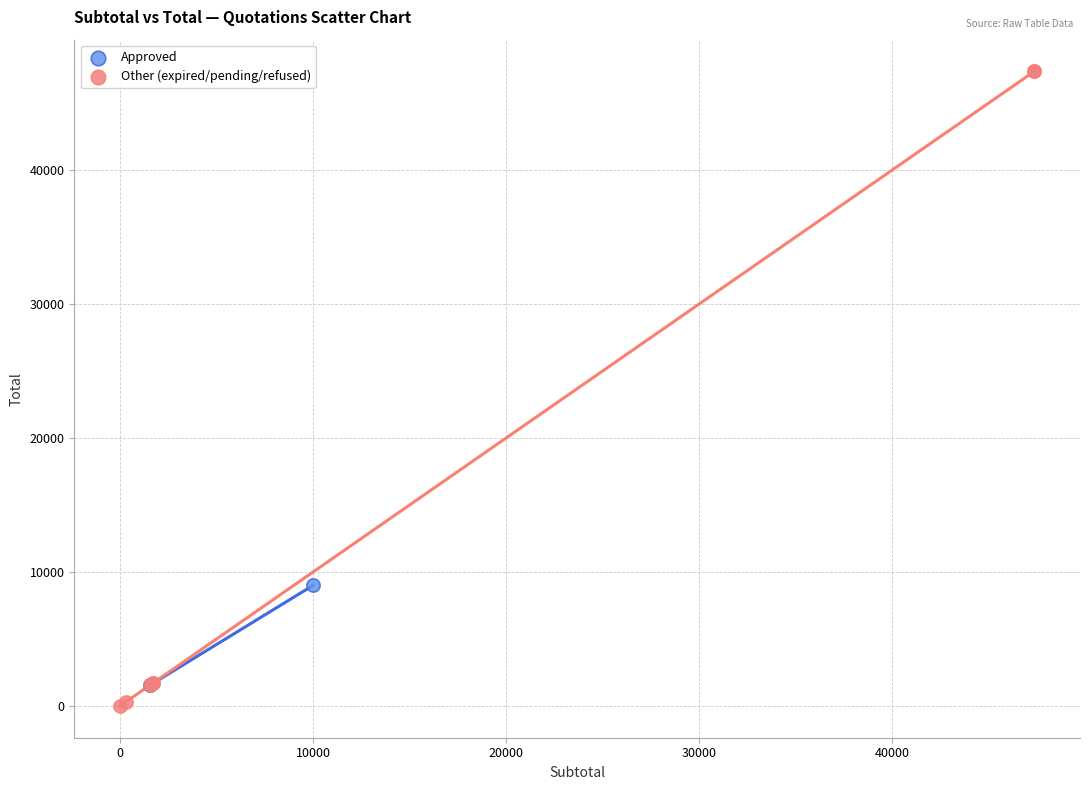

What are all the series names shown in the legend?

Approved, Other (expired/pending/refused)